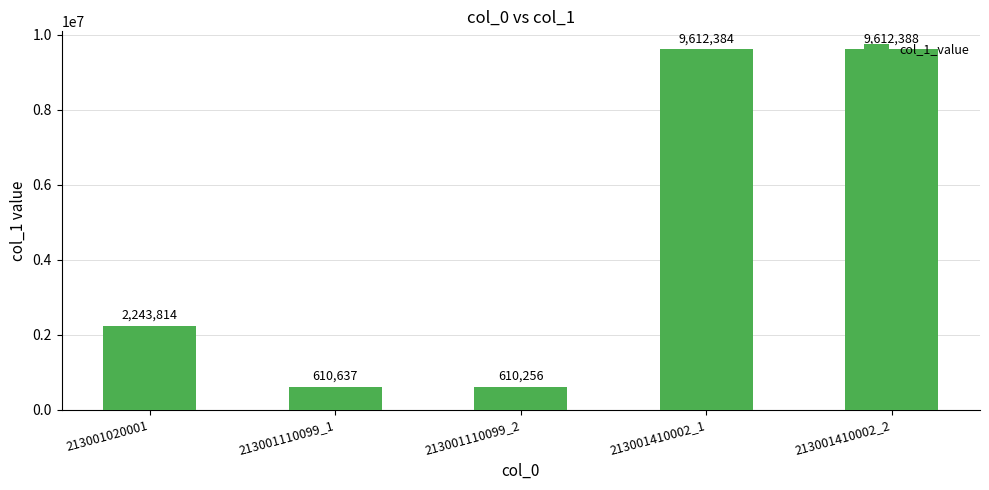

Reading right to left, transcribe all the data shown in this chart.

9612388	9612384	610256	610637	2243814